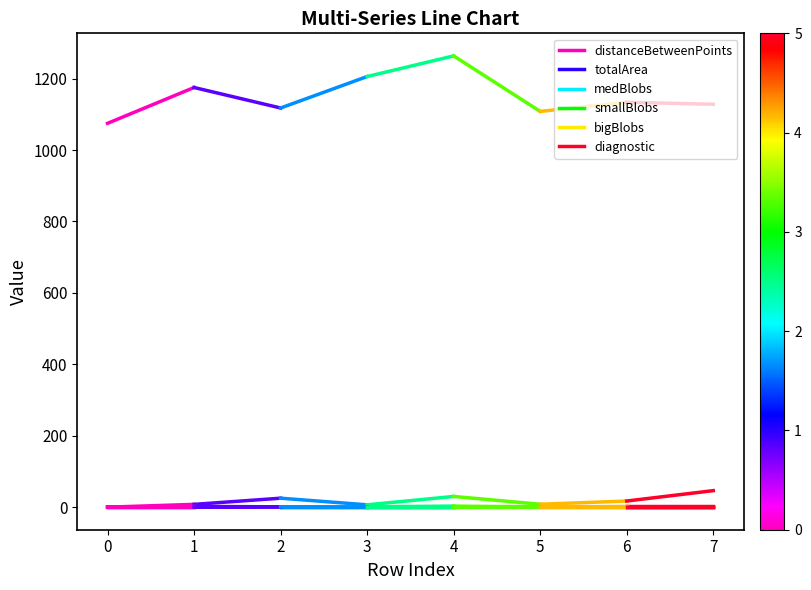

Which series has the largest total across all categories?

distanceBetweenPoints